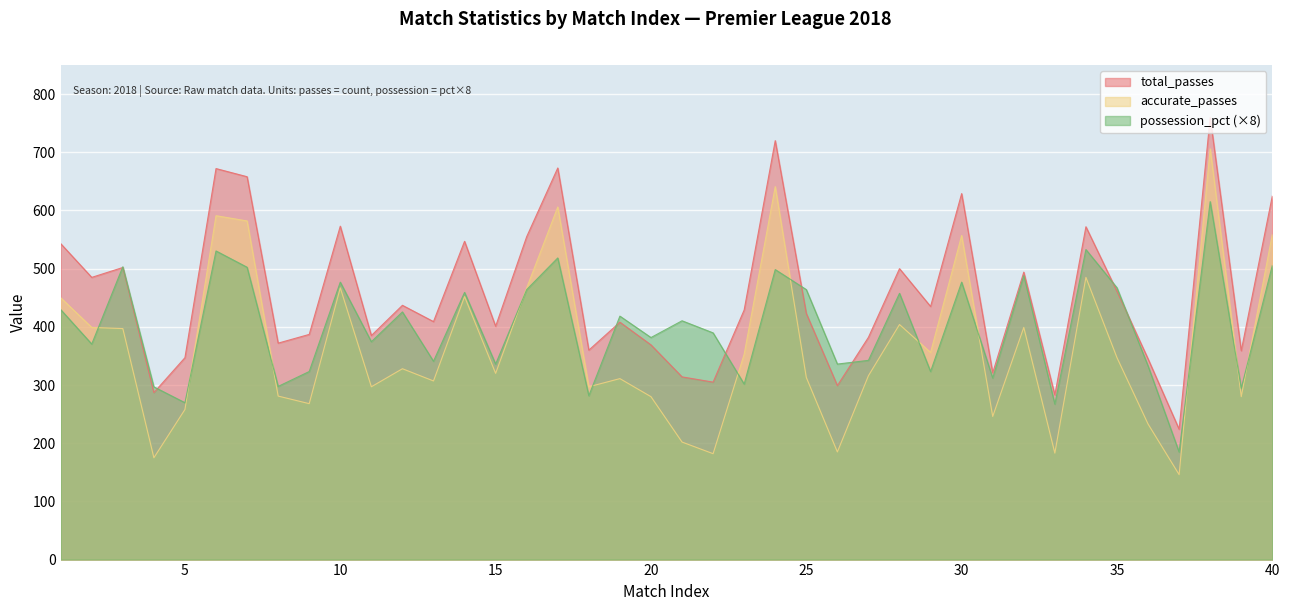

What is the lowest value of the accurate_passes series?

146.0